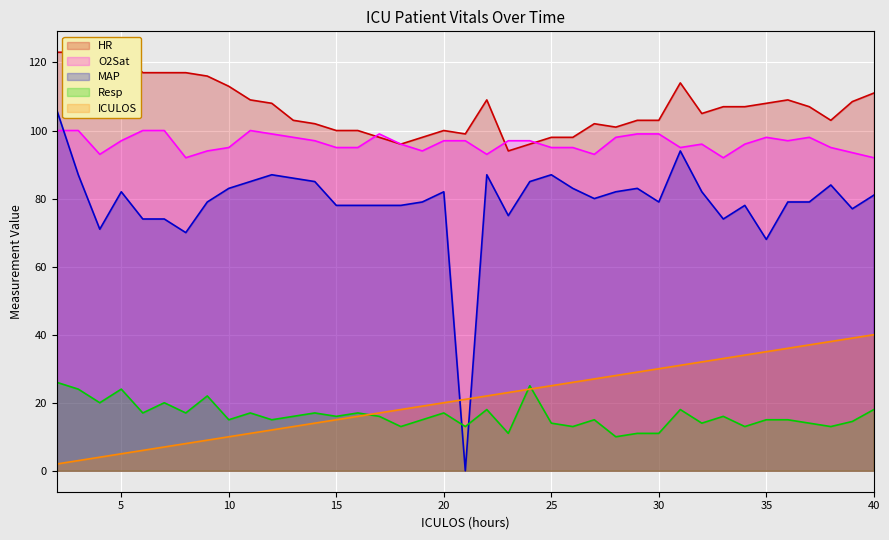

True or false: O2Sat and Resp cross at least once.

False